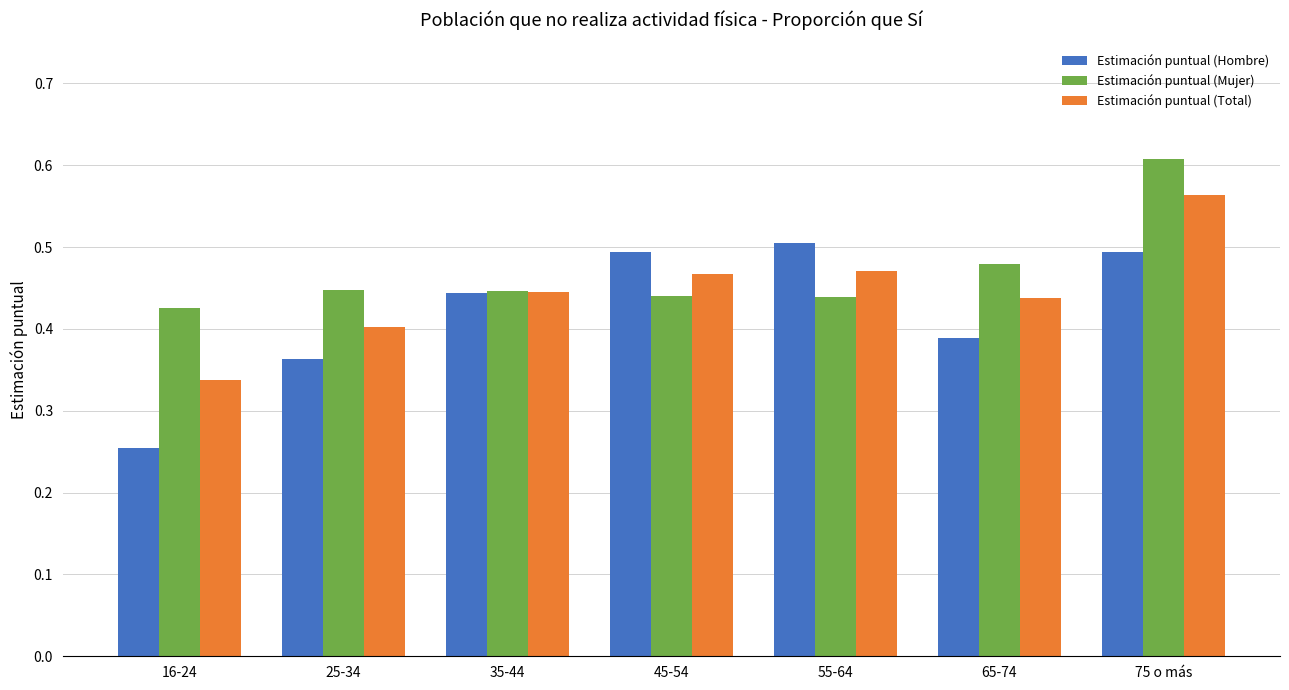

Which category has the highest value across all series?

75 o más